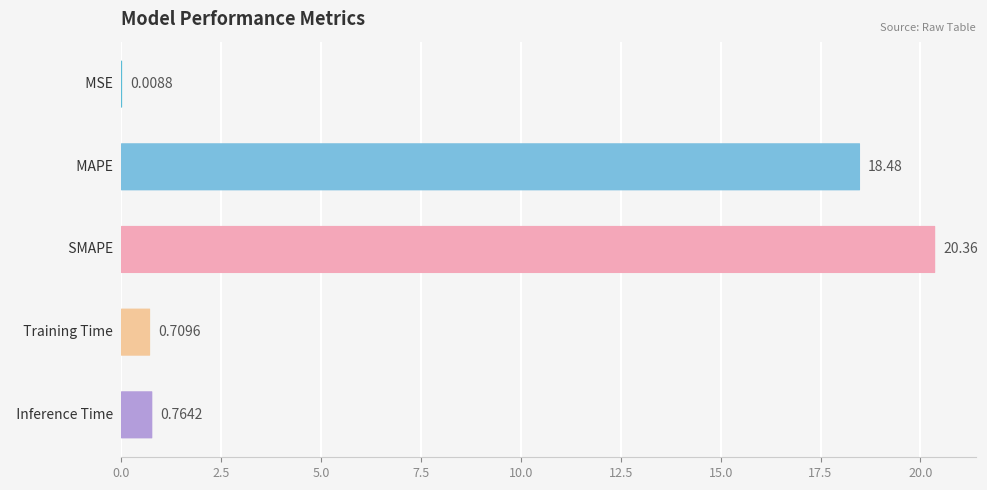

What is the value of the 4th bar from the left?

0.7